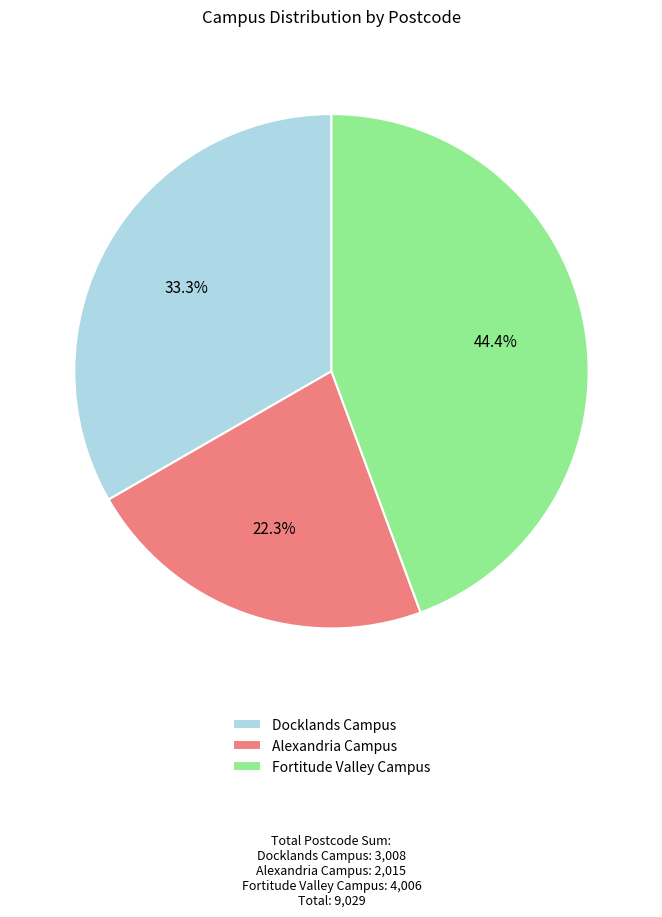

Between Fortitude Valley Campus and Docklands Campus, which is larger?

Fortitude Valley Campus